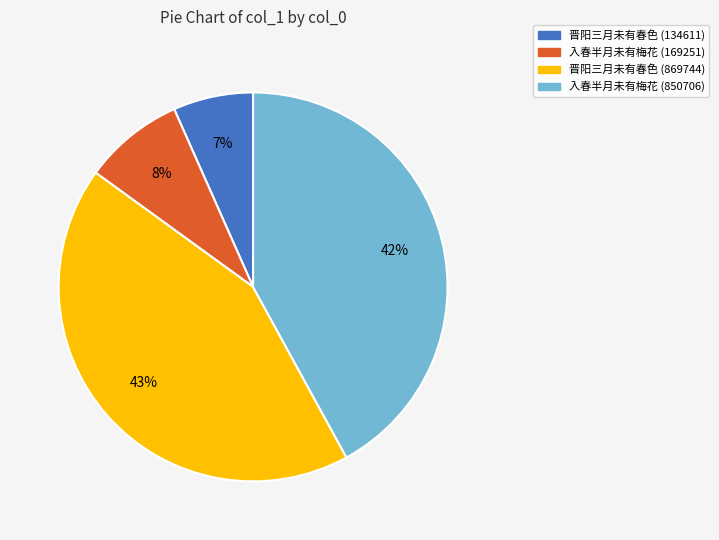

Does 晋阳三月未有春色 (869744) represent more than half of the total?

No